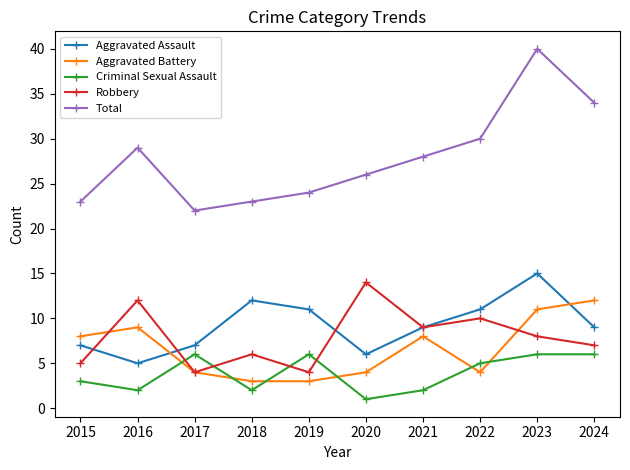

Which series has the largest range (max minus min)?

Total